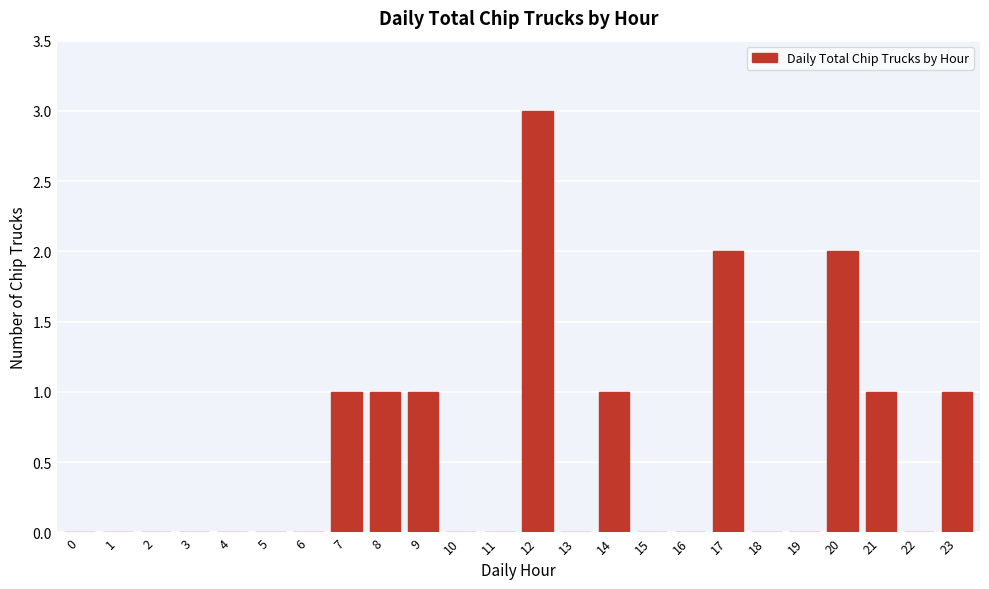

Reading left to right, list all the values displayed in this chart.

0=0	1=0	2=0	3=0	4=0	5=0	6=0	7=1	8=1	9=1	10=0	11=0	12=3	13=0	14=1	15=0	16=0	17=2	18=0	19=0	20=2	21=1	22=0	23=1